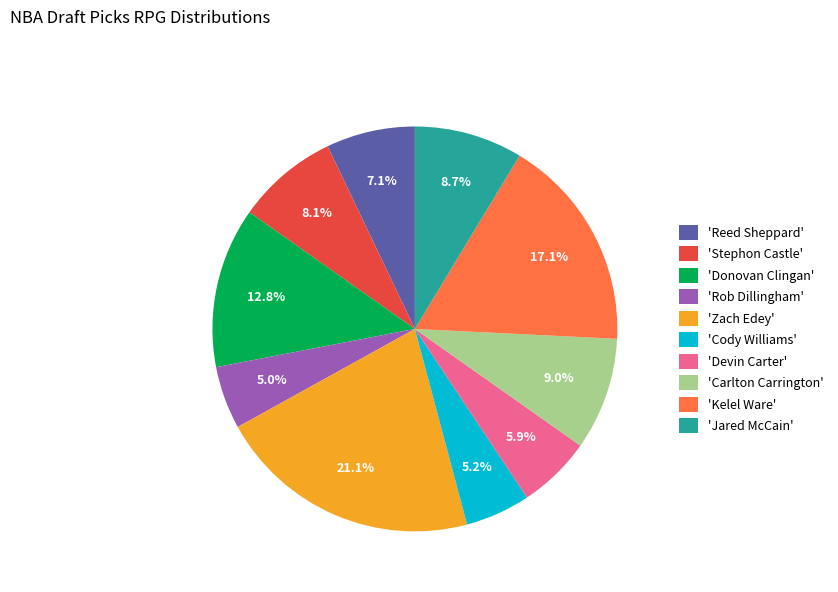

Combined, do 'Reed Sheppard' and 'Devin Carter' account for over 50%?

No